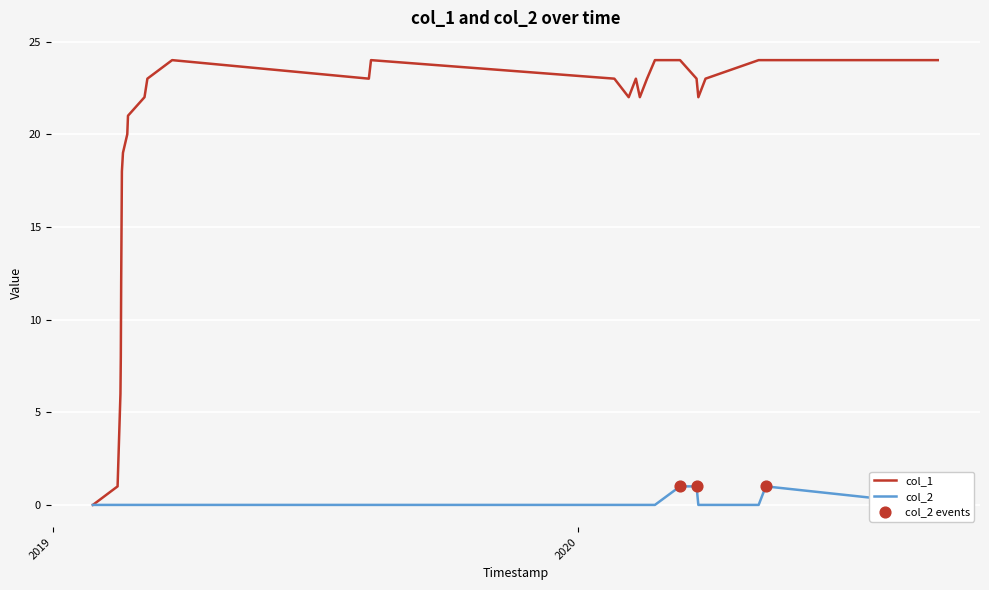

Which series has the largest Y range (max minus min)?

col_1